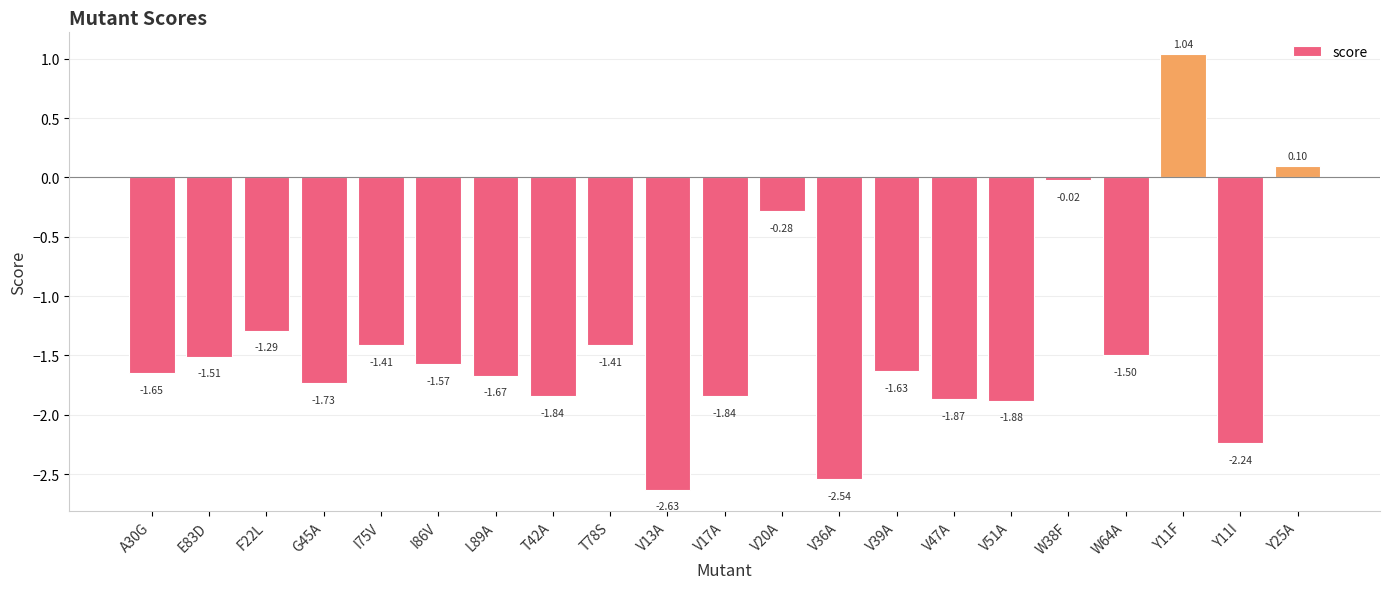

What is the difference between the maximum and second lowest values?

3.6